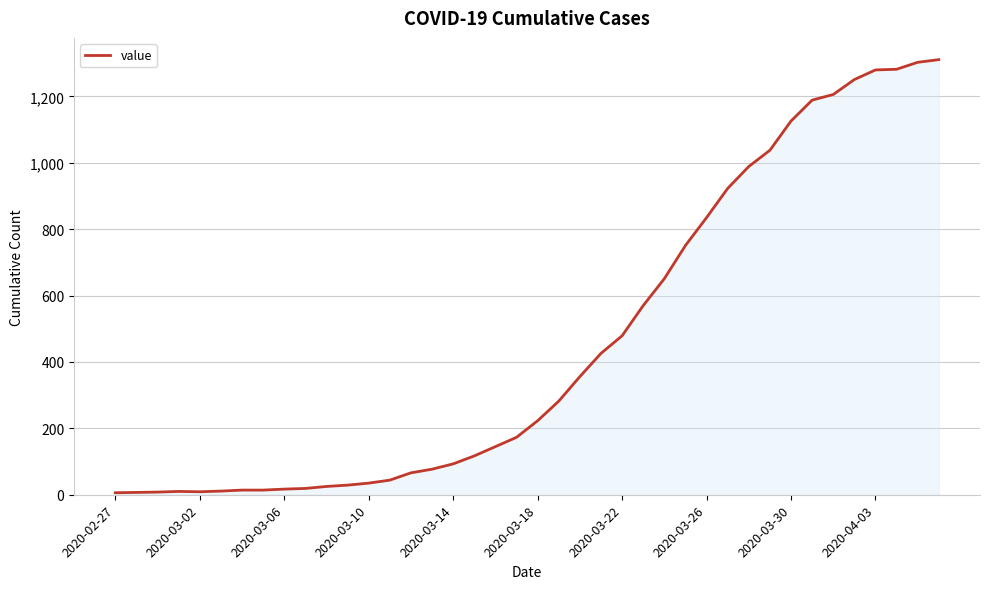

What is the difference between the maximum and minimum values?

1305